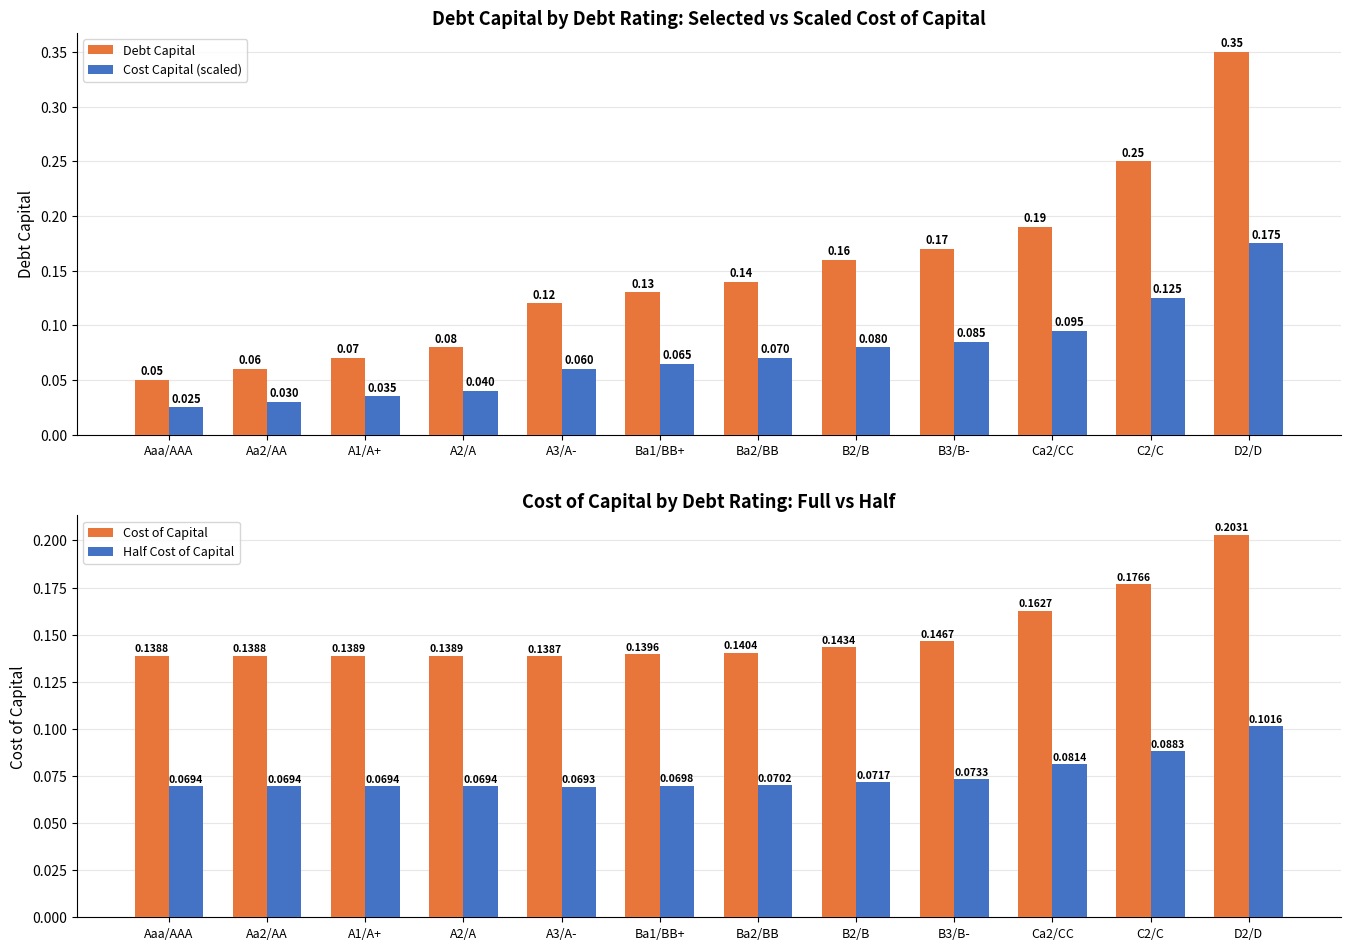

How many bars are there in total?

48